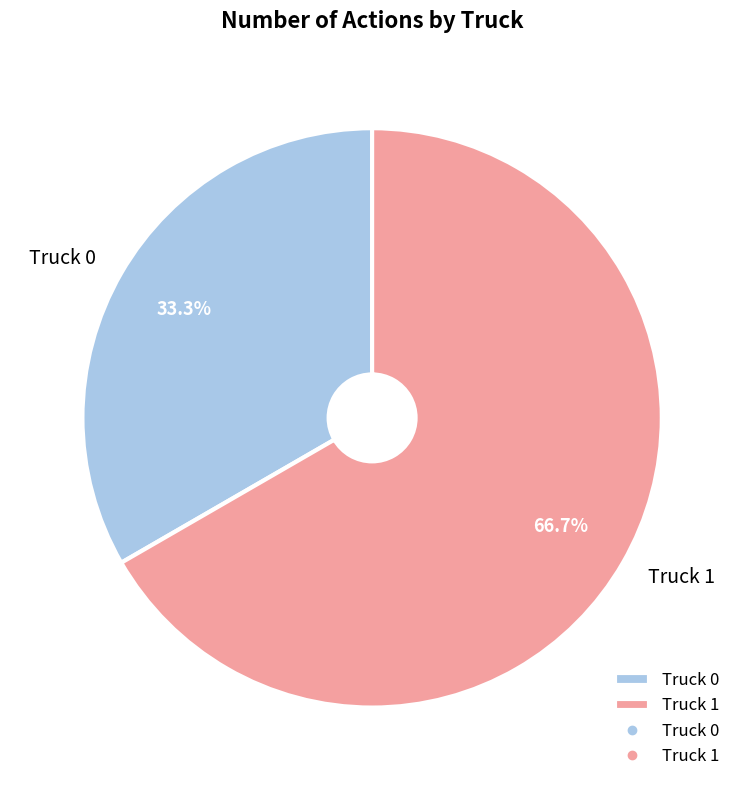

The Truck 0 slice represents 33% of the pie. True or false?

True